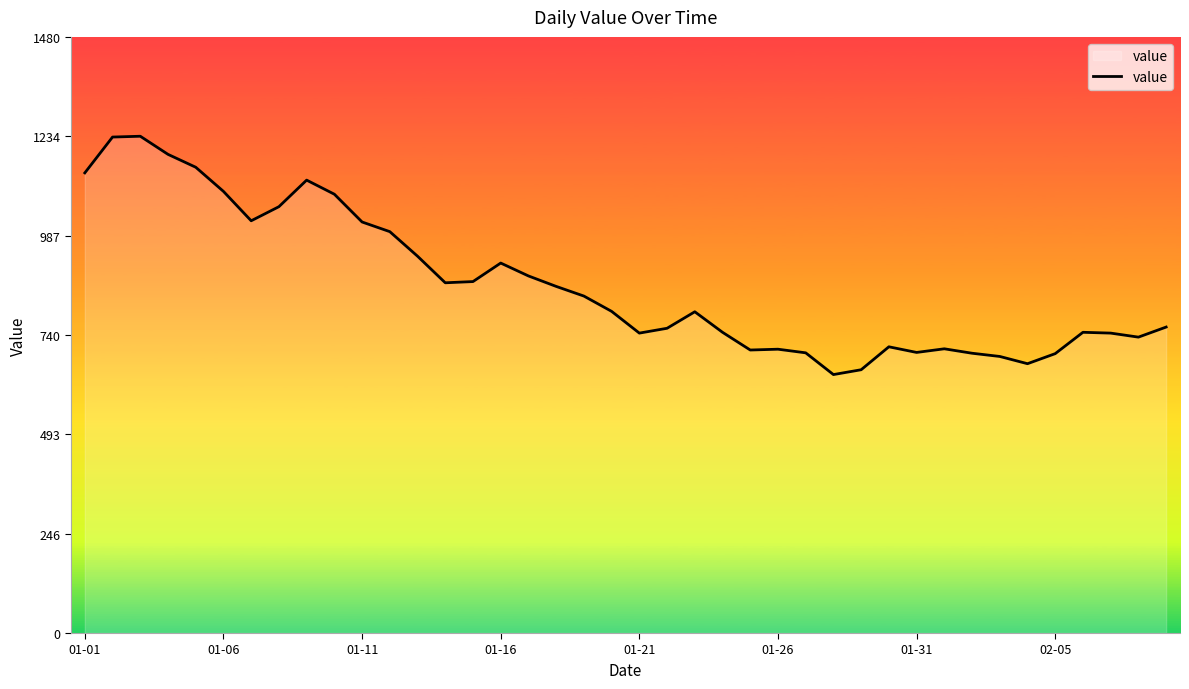

What is the smallest value displayed?

642